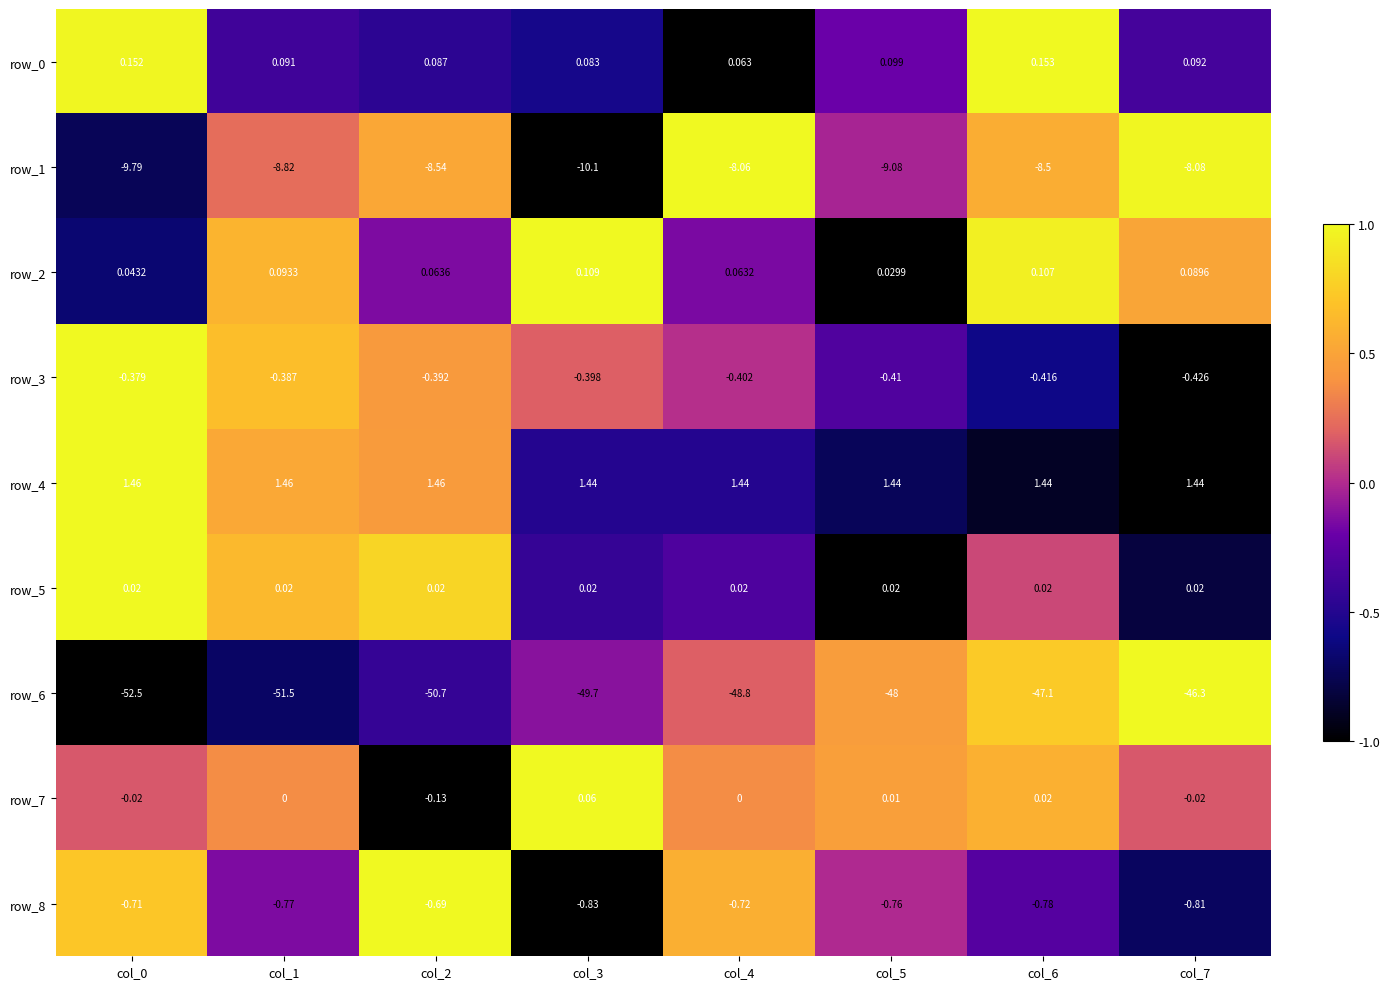

Is the value of row_3 at col_1 greater than the value of row_6 at col_7?

Yes